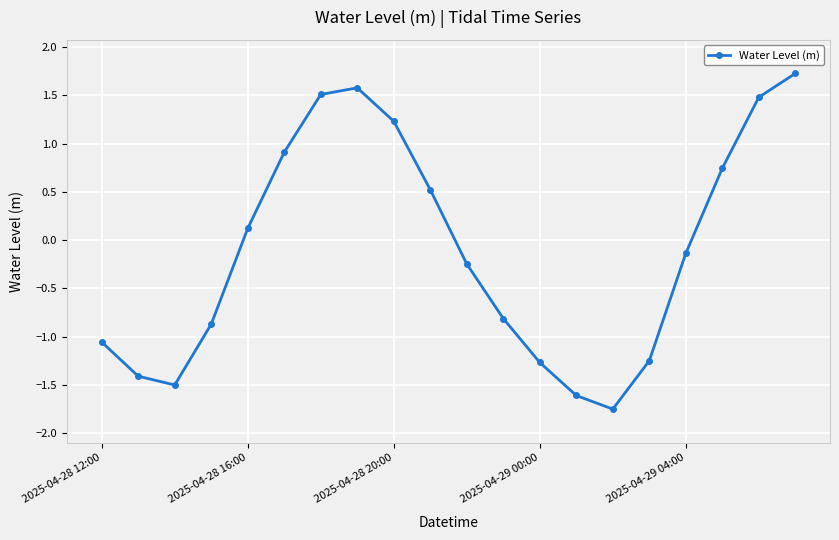

What is the difference between the maximum and minimum values?

3.5